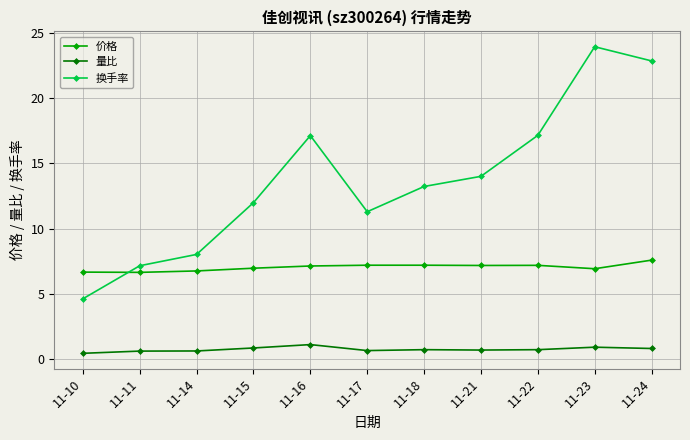

What is the difference between the maximum and minimum values in the 量比 series?

0.7